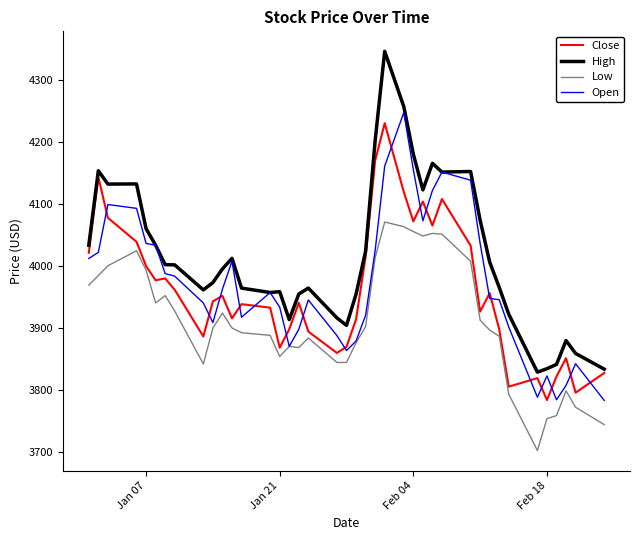

Which series has the largest total across all categories?

High